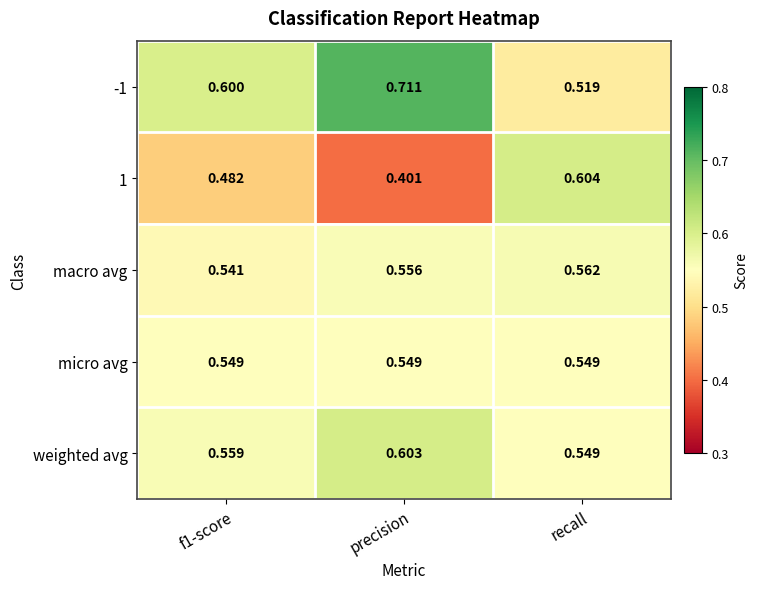

At precision, list the series in order from largest to smallest.

-1, weighted avg, macro avg, micro avg, 1